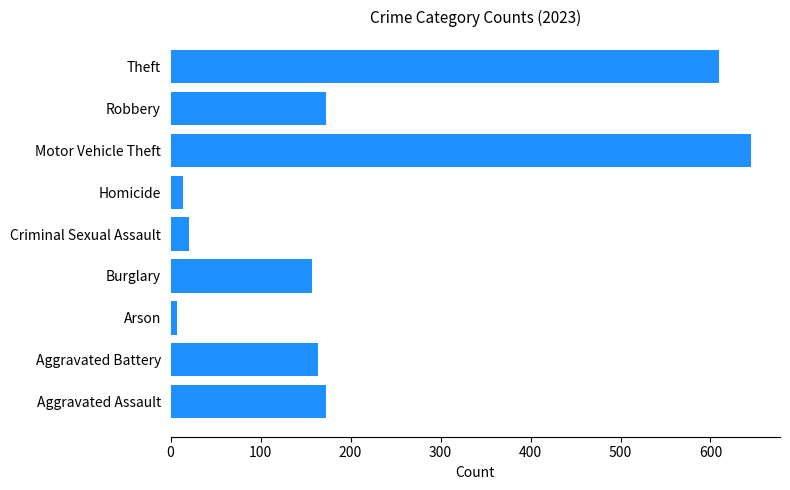

Reading bottom to top, what are all the values shown in this chart?

173	164	7	157	21	14	645	173	610